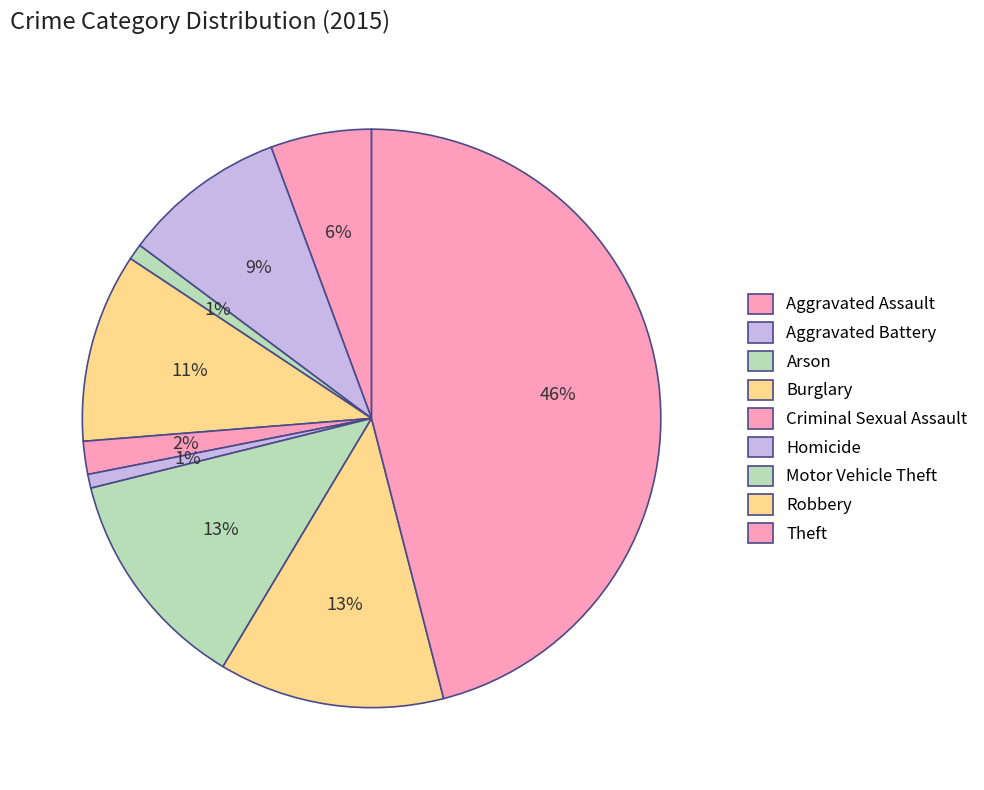

How much of the chart is everything except Motor Vehicle Theft?

87.5%